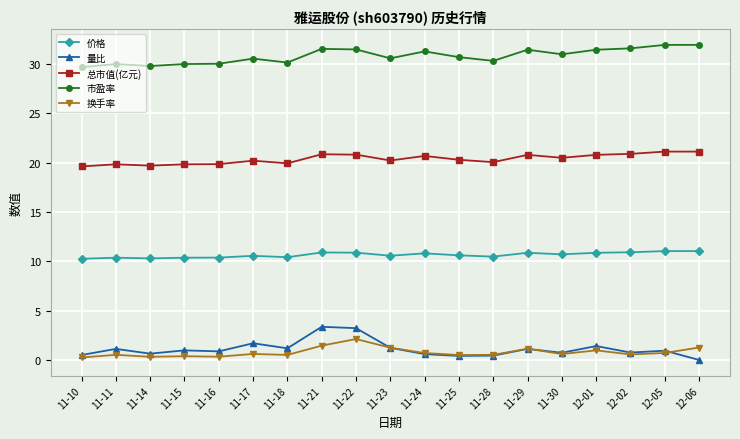

What is the difference between the 价格 values at 11-24 and 11-28?

0.3